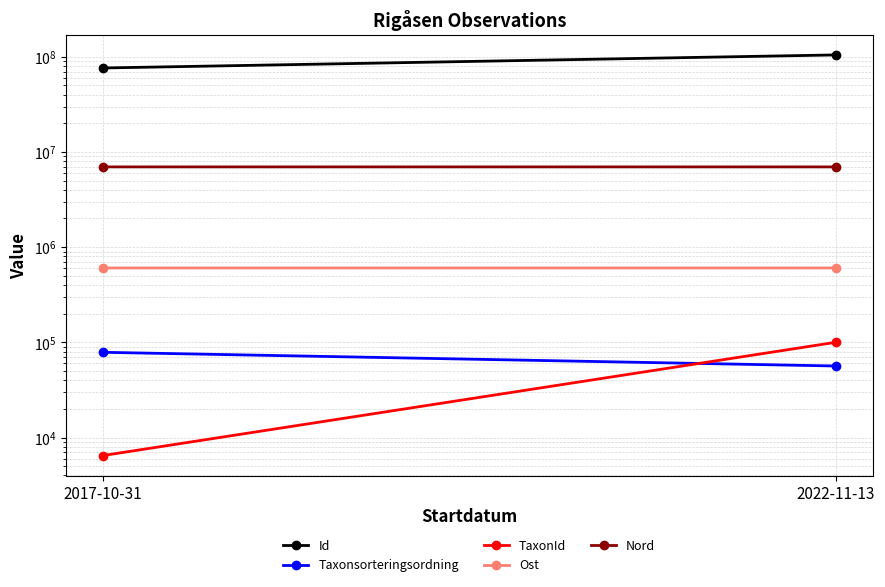

What is the spread (max minus min) of values at 2022-11-13?

104576051.0